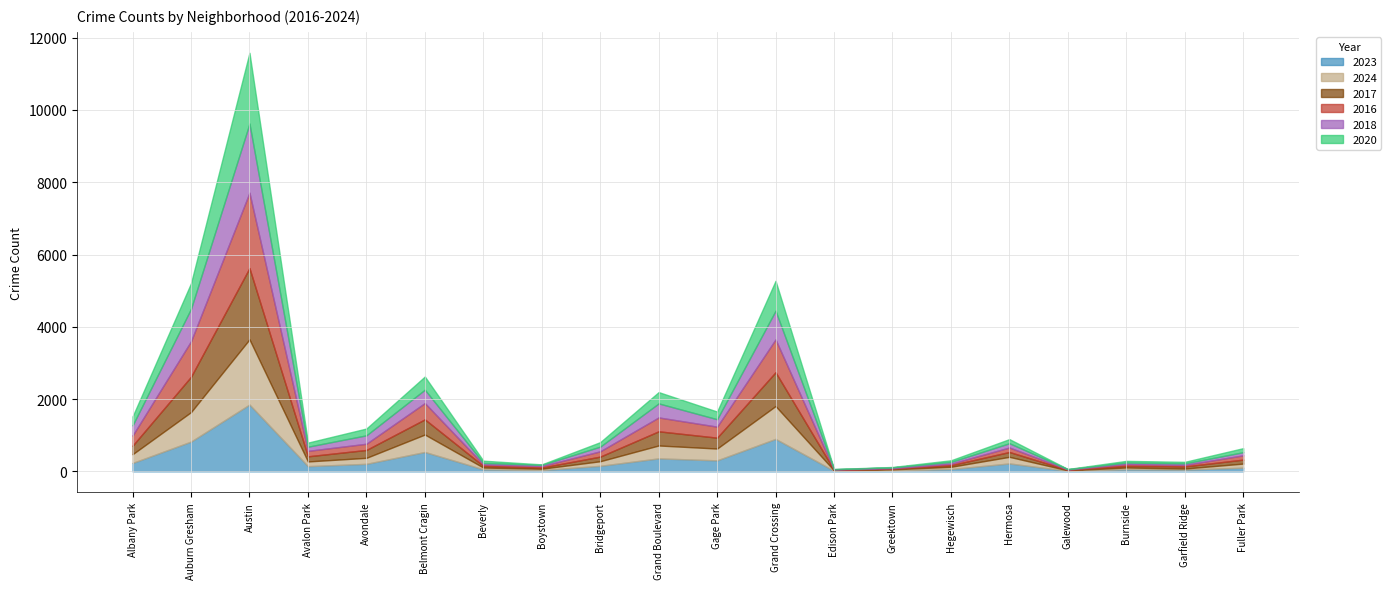

What is the label of the 20th point from the left?

Fuller Park